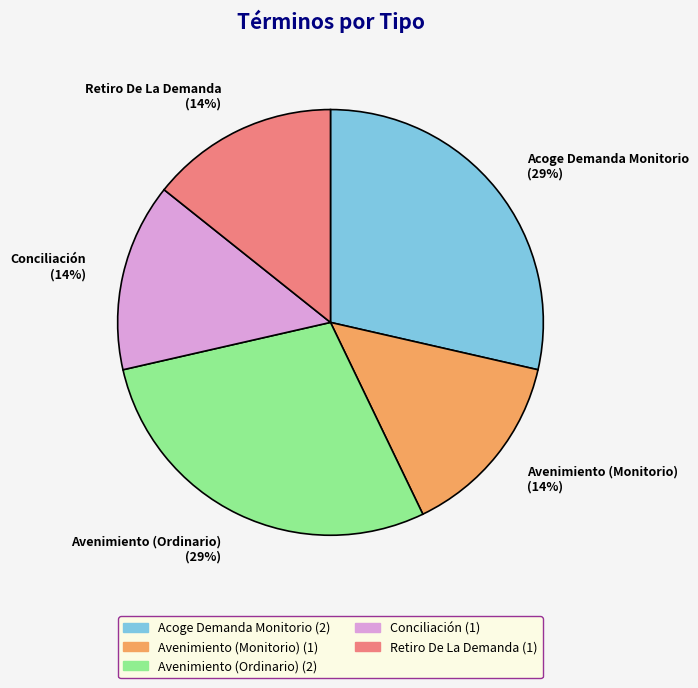

Combined, do Avenimiento (Monitorio) (14%) and Acoge Demanda Monitorio (29%) account for over 50%?

No